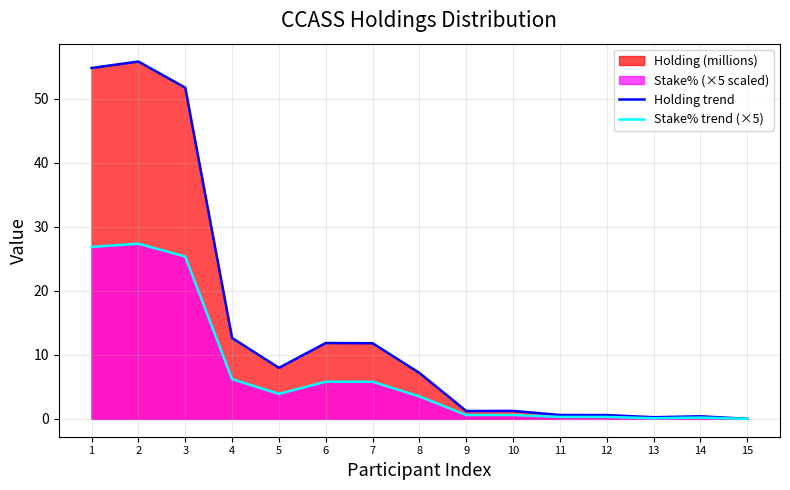

What is the total value across all series at 12?

0.9